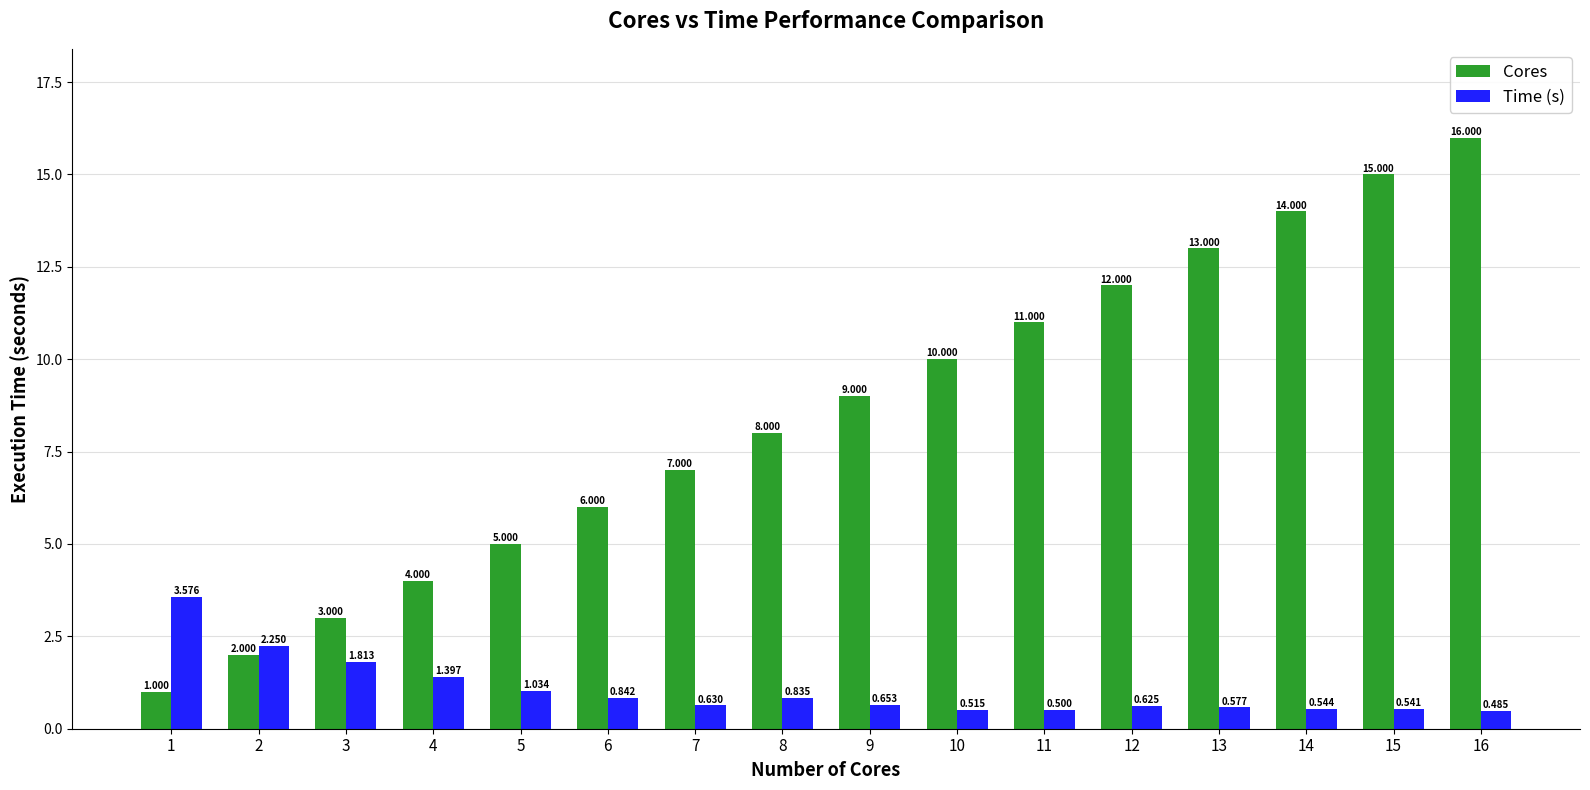

List the series in order of their peak value, lowest first.

Time (s), Cores